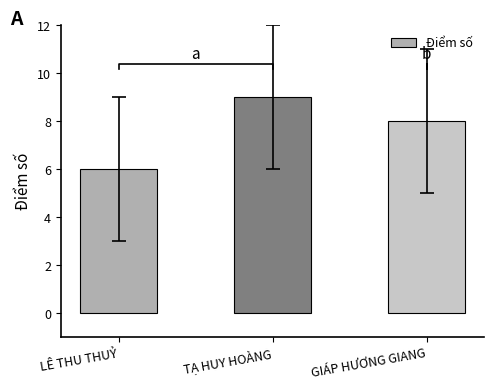

How many data points are less than 8?

1